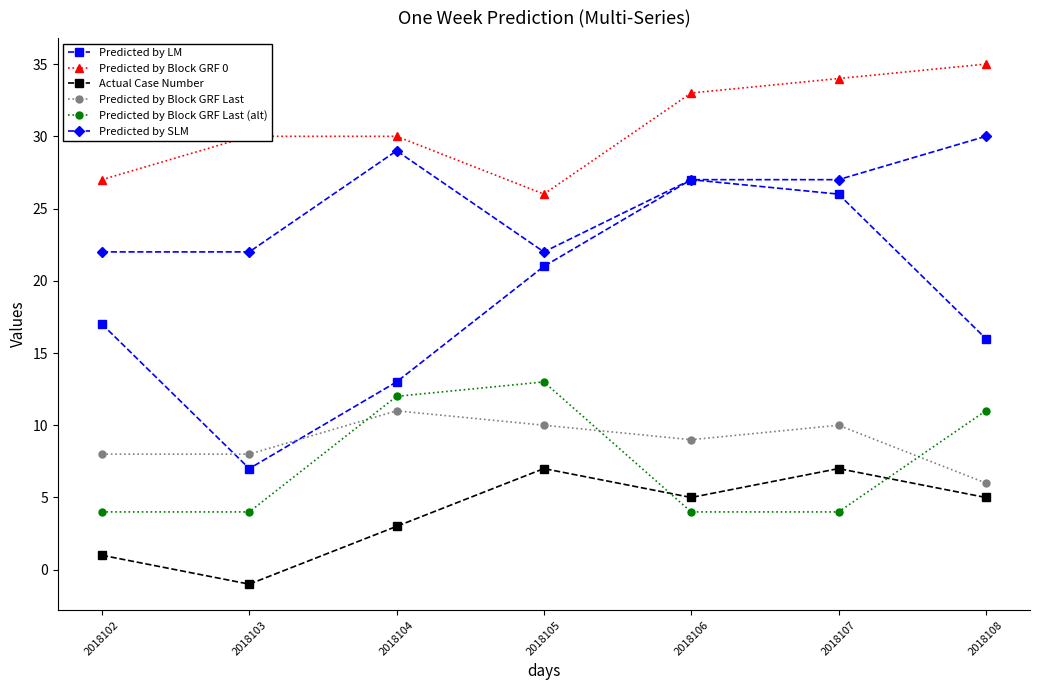

Between 2018105 and 2018107, which series saw the biggest shift?

Predicted by Block GRF Last (alt)